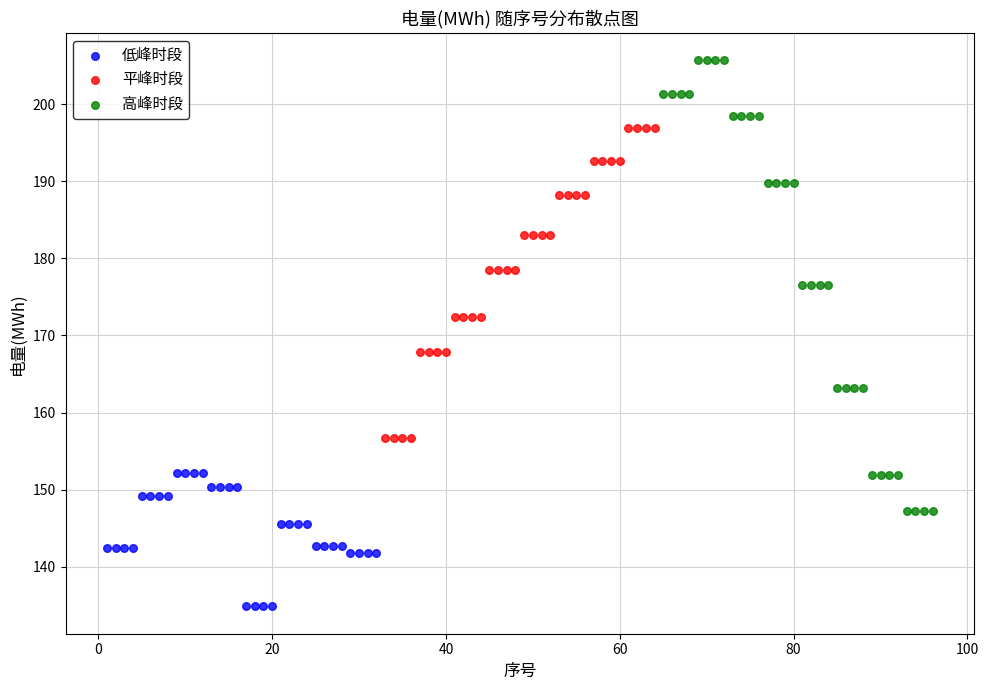

Which series has the widest spread of Y values?

高峰时段